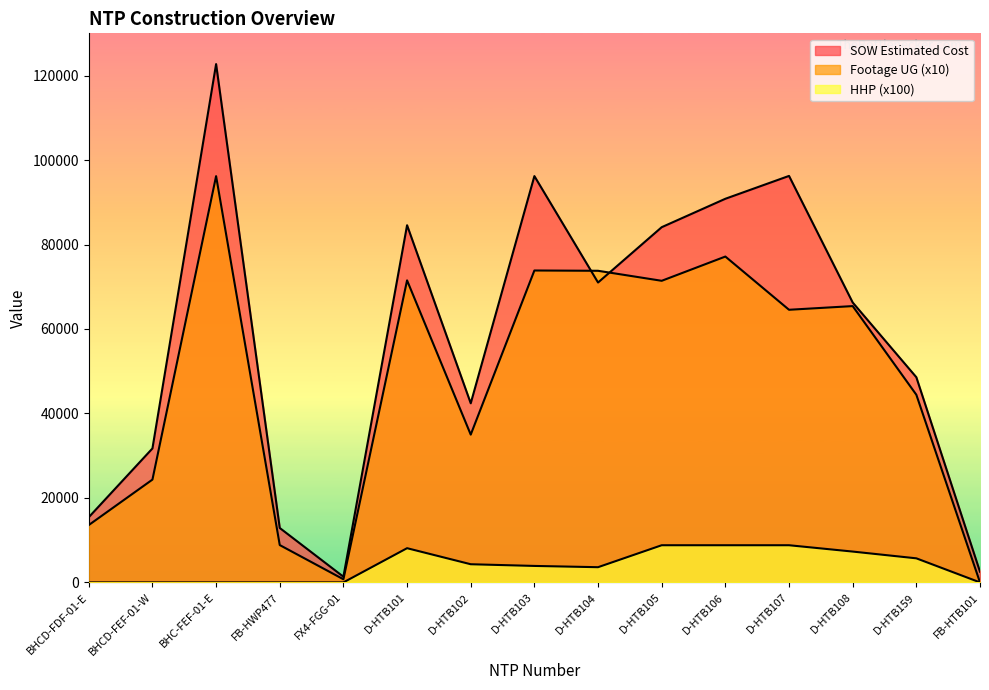

How many interior local valleys does the SOW Estimated Cost series have?

3